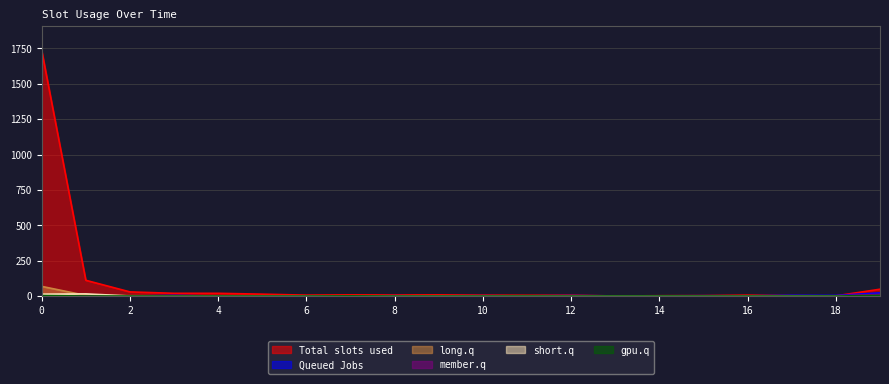

Reading left to right, extract all data points from this chart.

col_1: 0=1735	1=111	2=29	3=19	4=19	5=13	6=6	7=8	8=7	9=8	10=6	11=5	12=6	13=0	14=2	15=3	16=6	17=3	18=1	19=48
col_19: 0=4	1=0	2=0	3=4	4=0	5=0	6=1	7=0	8=2	9=0	10=0	11=1	12=3	13=1	14=1	15=2	16=1	17=5	18=4	19=22
col_2: 0=68	1=4	2=2	3=1	4=0	5=1	6=0	7=0	8=0	9=1	10=1	11=0	12=0	13=0	14=0	15=0	16=0	17=0	18=0	19=0
col_15: 0=0	1=0	2=0	3=0	4=0	5=0	6=0	7=0	8=0	9=1	10=3	11=0	12=0	13=1	14=1	15=0	16=0	17=0	18=2	19=11
col_5: 0=13	1=15	2=0	3=0	4=0	5=0	6=0	7=0	8=0	9=0	10=0	11=0	12=0	13=0	14=0	15=0	16=0	17=1	18=0	19=1
col_8: 0=3	1=0	2=0	3=0	4=0	5=0	6=0	7=1	8=0	9=0	10=0	11=0	12=0	13=0	14=0	15=0	16=0	17=0	18=0	19=4